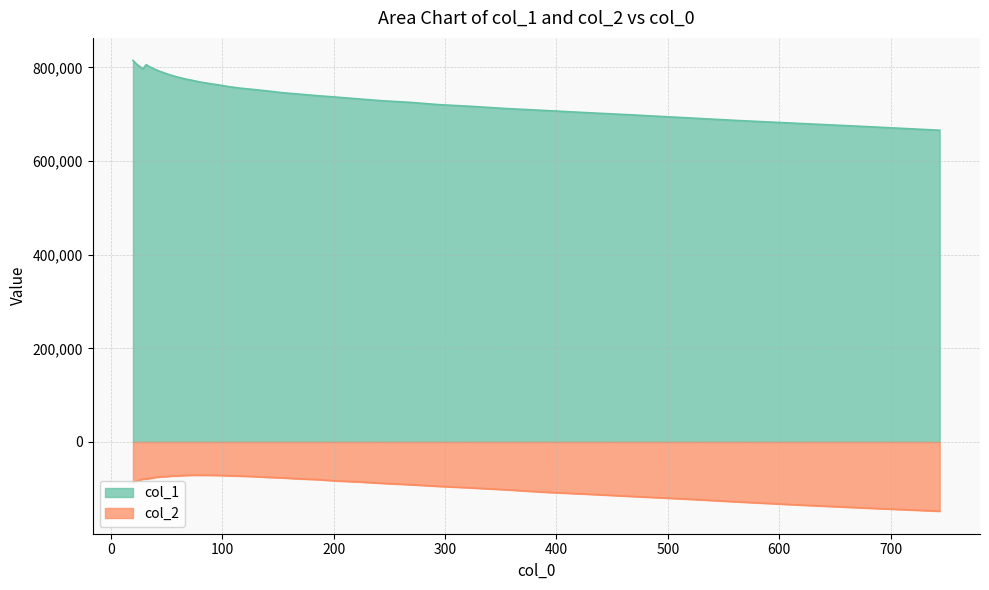

What is the total value across all series at 185.128?

659256.6